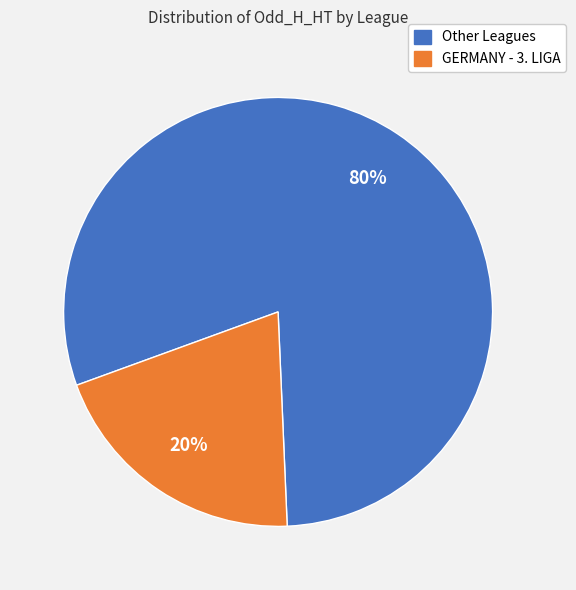

Is there any slice that represents more than half of the pie?

Yes